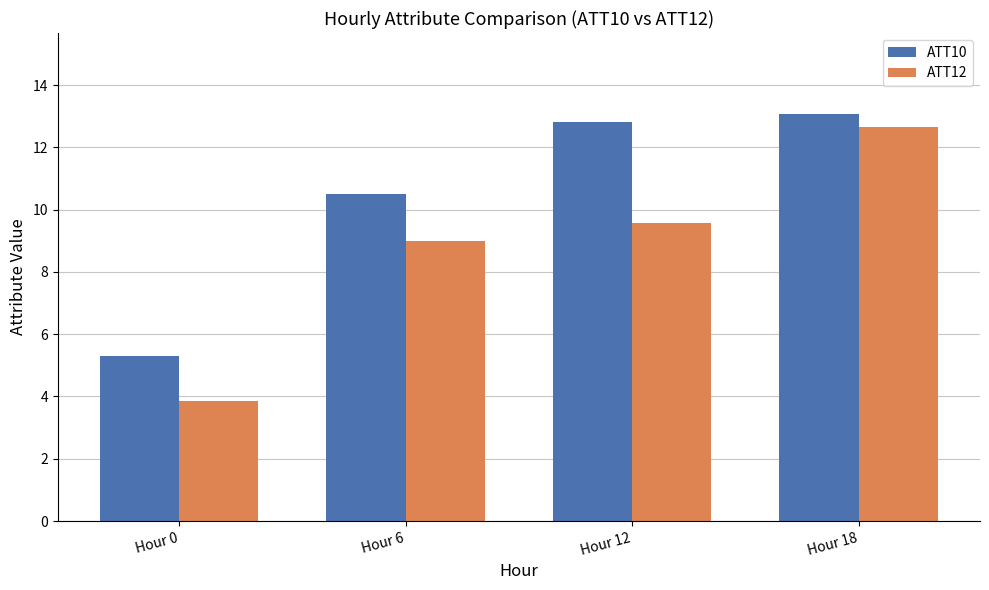

At which label is ATT10 closest to 9?

Hour 6